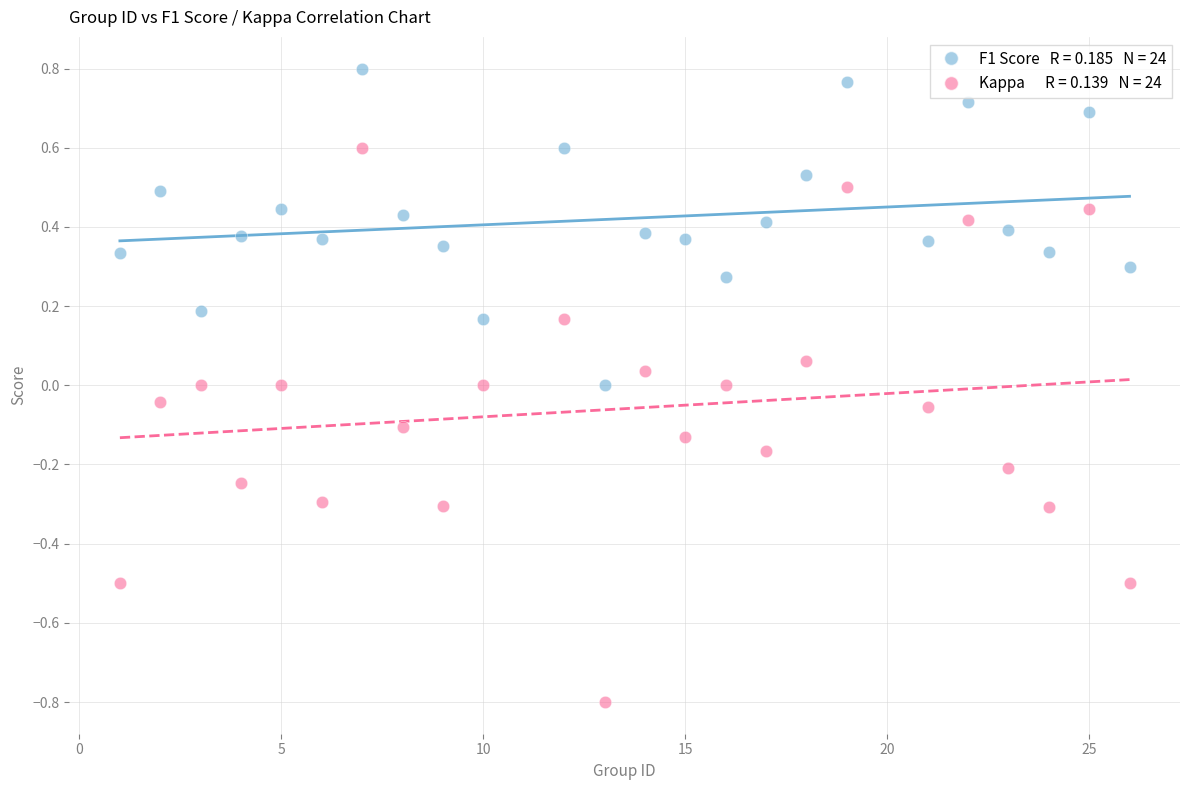

Across all data points, what is the range of X values (max minus min)?

25.0